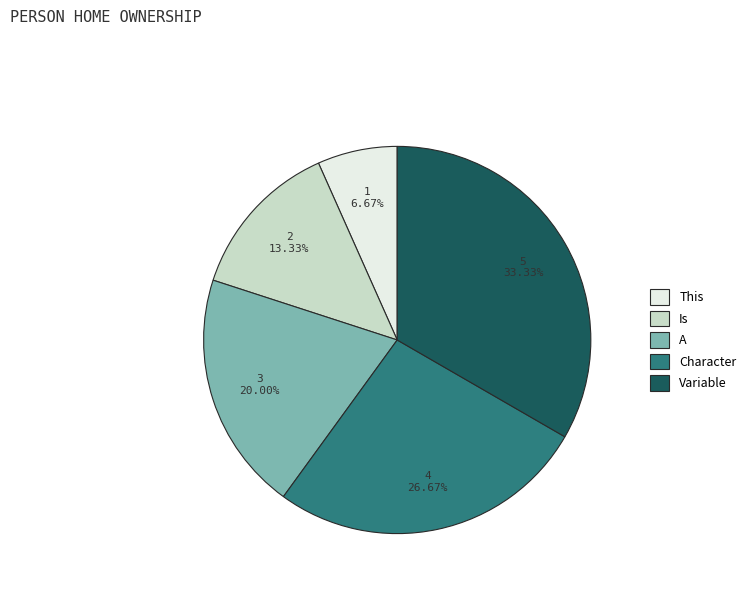

To the nearest percent, what percentage of the pie is Is?

13%